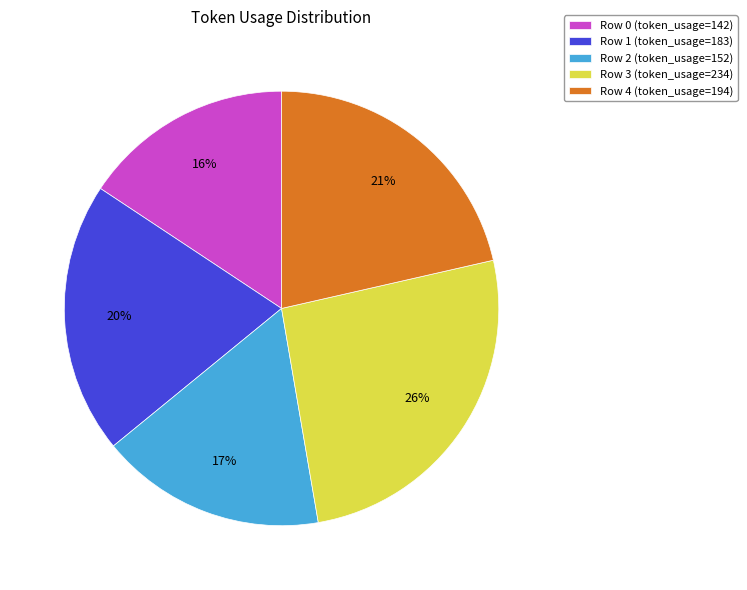

Count the number of slices in the pie.

5